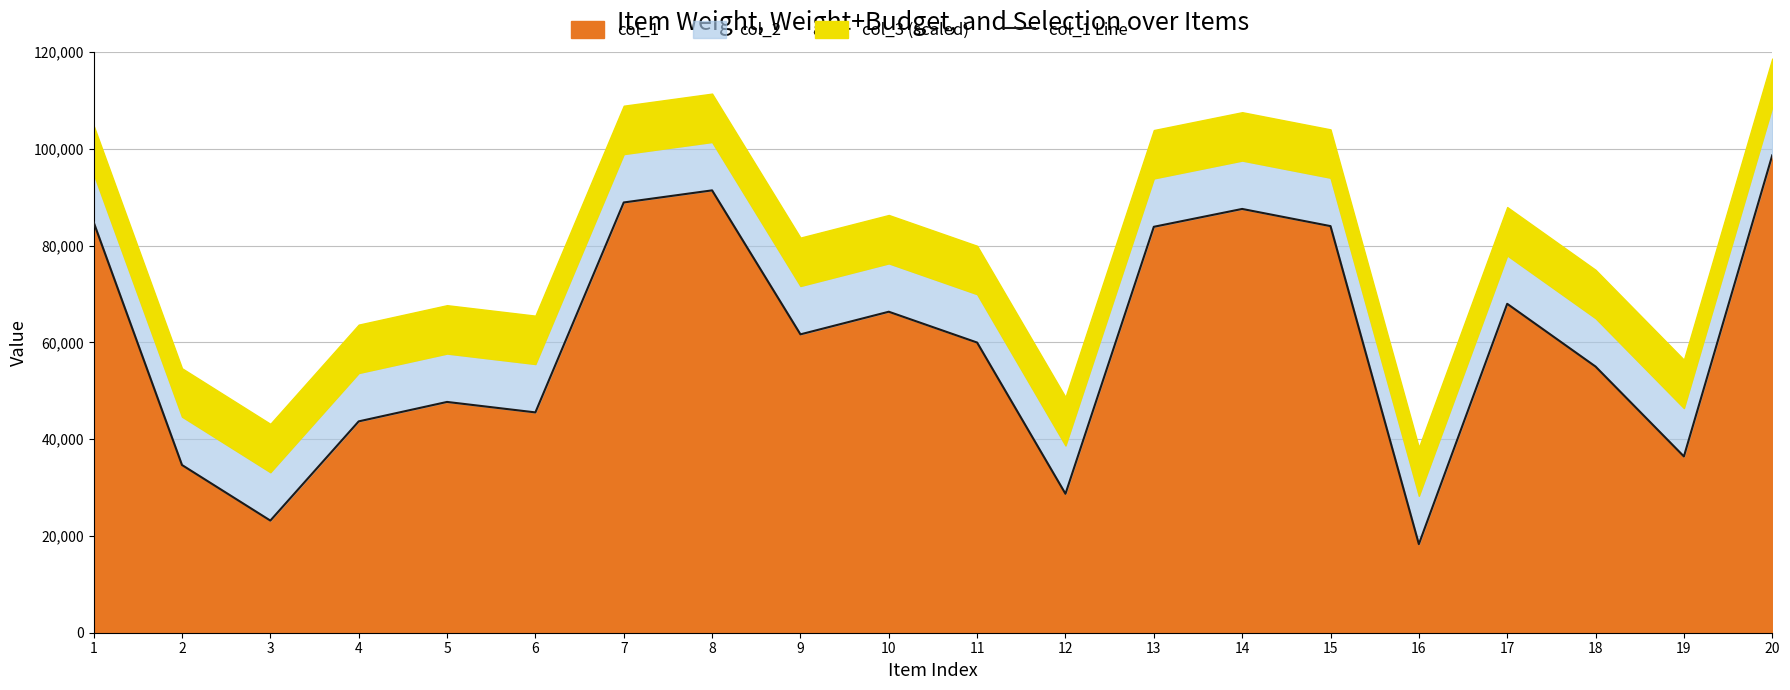

Reading left to right, transcribe all the data shown in this chart.

84844	34667	23179	43689	47708	45545	88941	91443	61678	66354	59985	28719	83912	87603	84052	18313	67994	55021	36441	98688